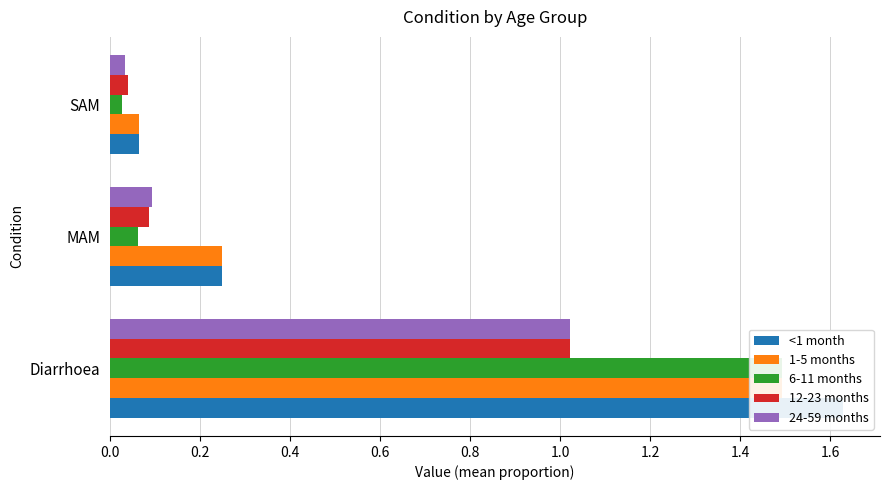

What is the maximum value for 1-5 months?

1.5